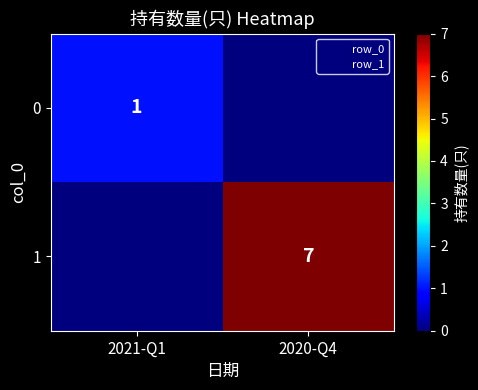

How many data points does each series have?

2